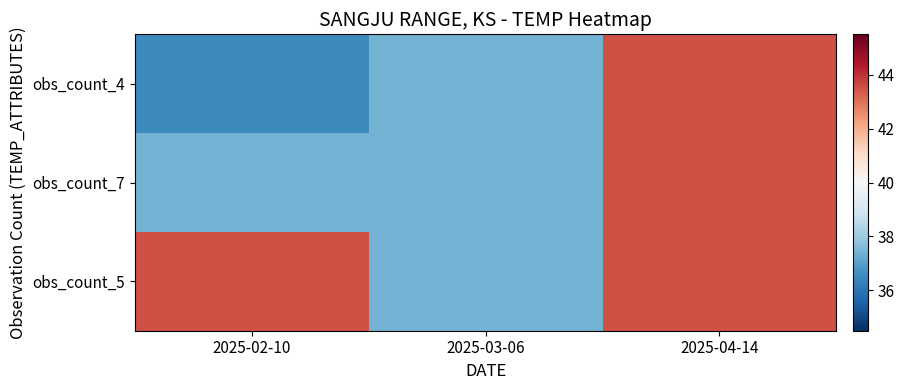

Reading right to left, what are all the values shown in this chart?

obs_count_4: 2025-04-14=43.5	2025-03-06=37.4	2025-02-10=36.5
obs_count_7: 2025-04-14=43.5	2025-03-06=37.4	2025-02-10=37.4
obs_count_5: 2025-04-14=43.5	2025-03-06=37.4	2025-02-10=43.5